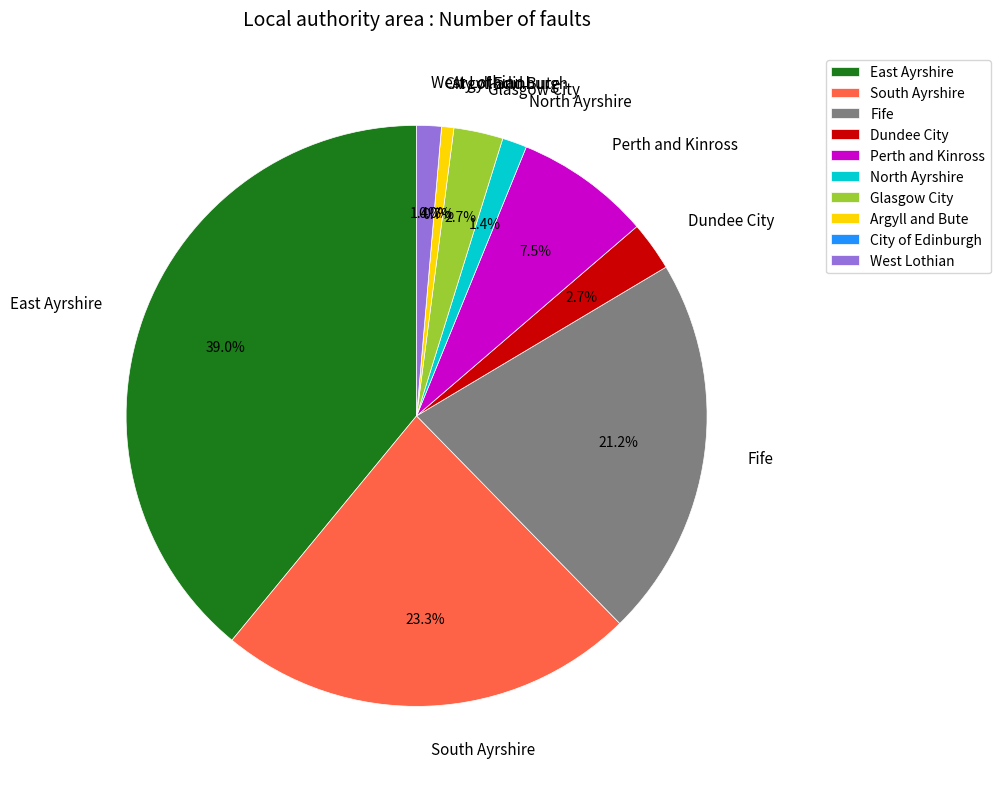

To the nearest percent, what is the difference between the East Ayrshire and Glasgow City slice percentages?

36%